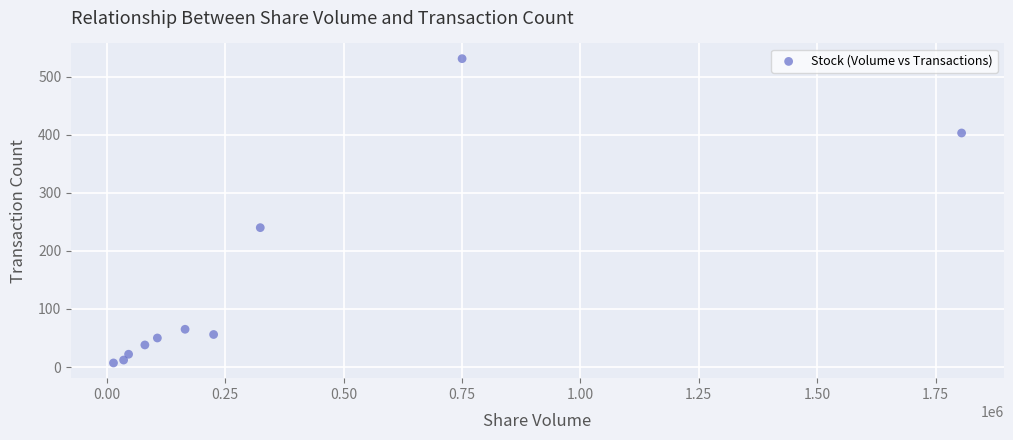

What is the average Y value?

142